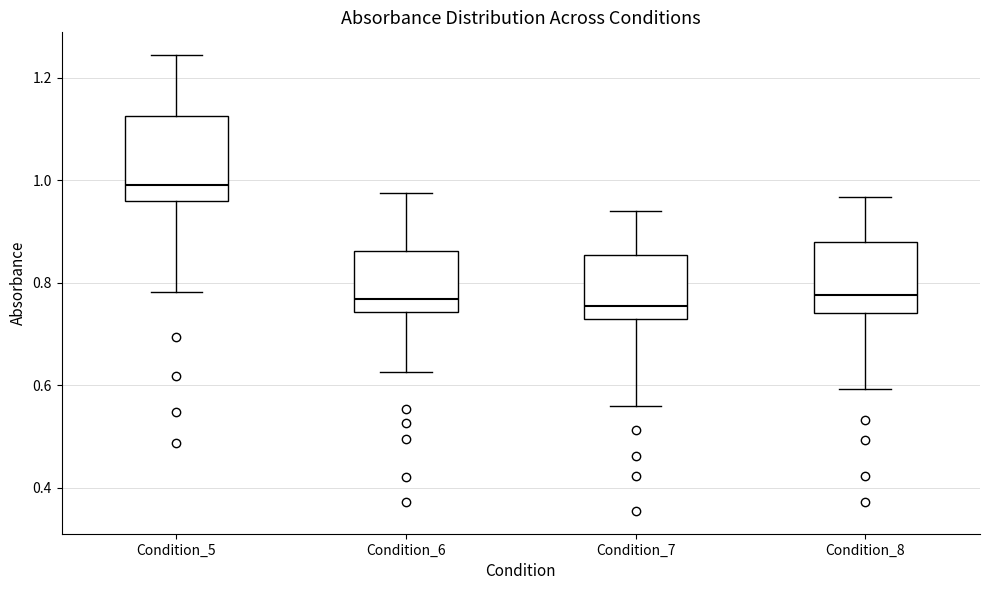

Where is the upper edge of the box for Condition_8 on the y-axis? The values are not printed on the chart, so give them approximately, as read against the axis.

0.88